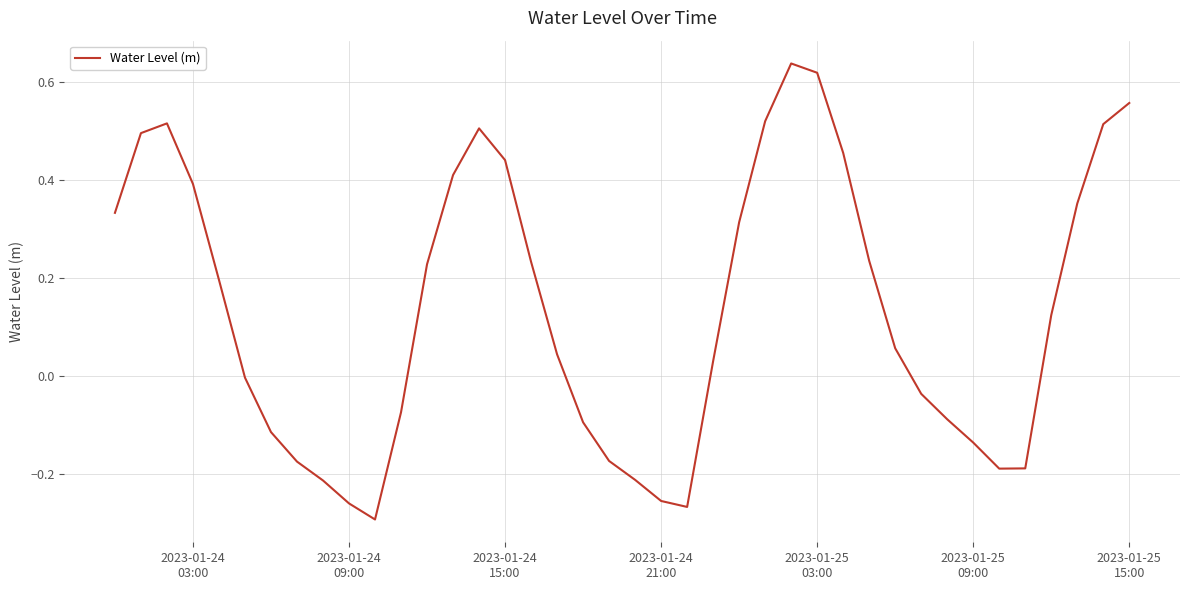

What is the difference between the maximum and minimum values?

0.9